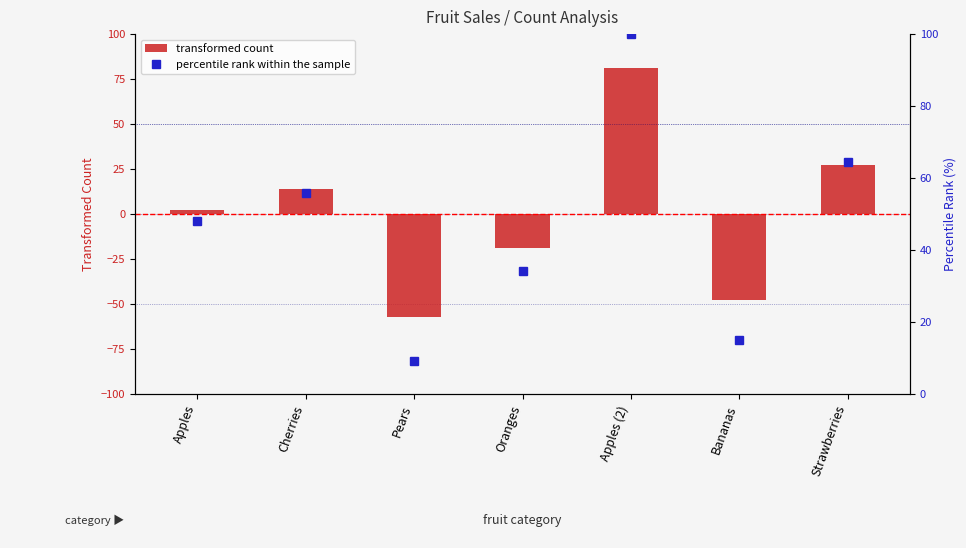

What are all the series names shown in the legend?

transformed count, percentile rank within the sample